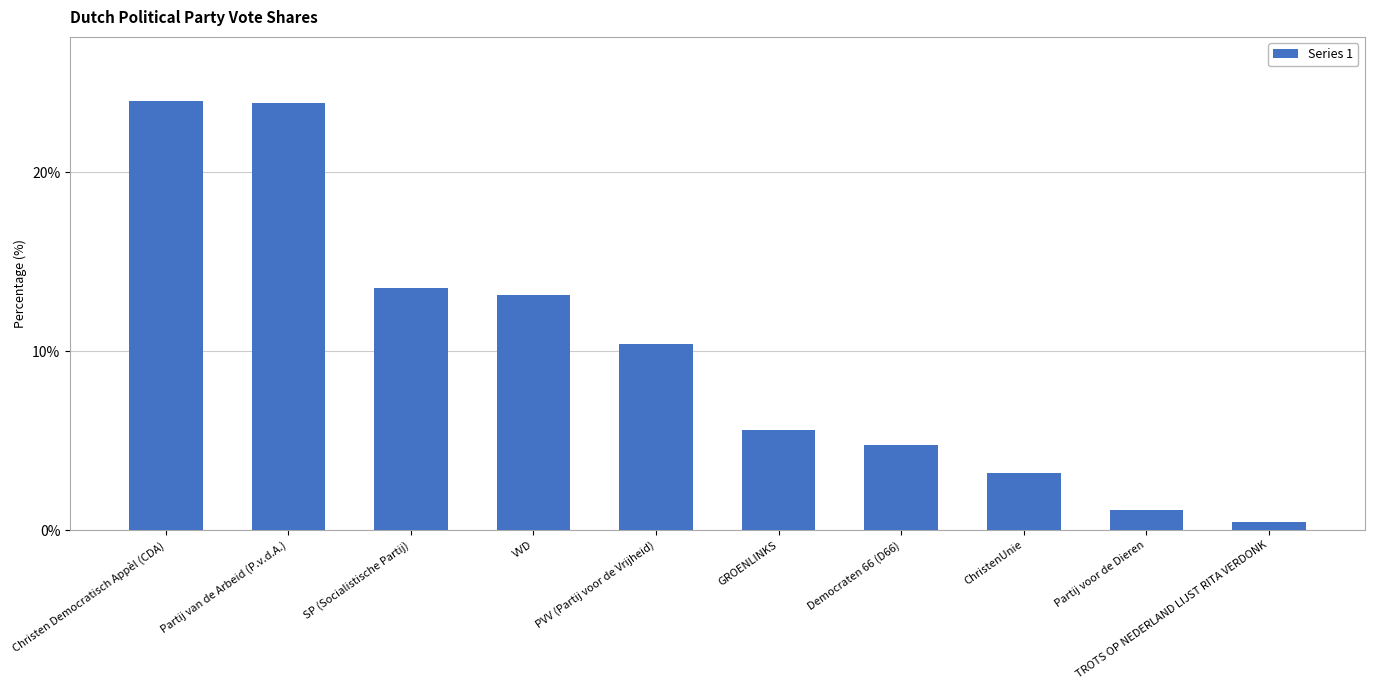

Count the number of categories in the chart.

10